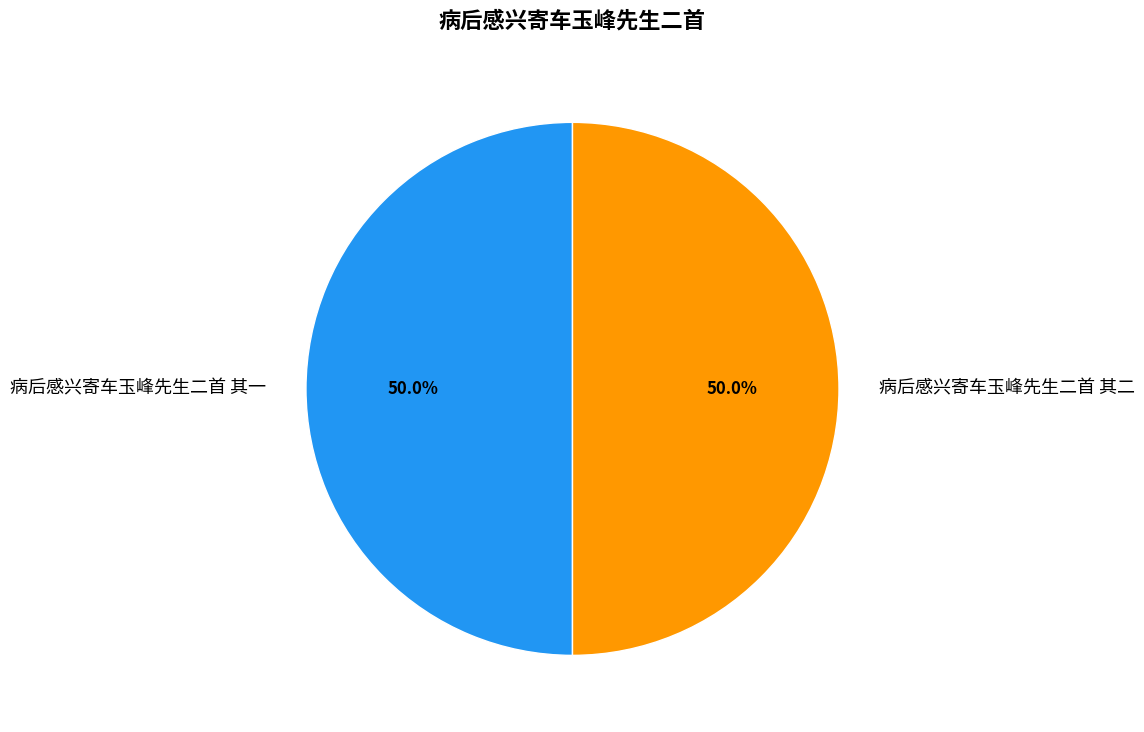

What is the ratio of the value at 病后感兴寄车玉峰先生二首 其二 to the value at 病后感兴寄车玉峰先生二首 其一?

1.0